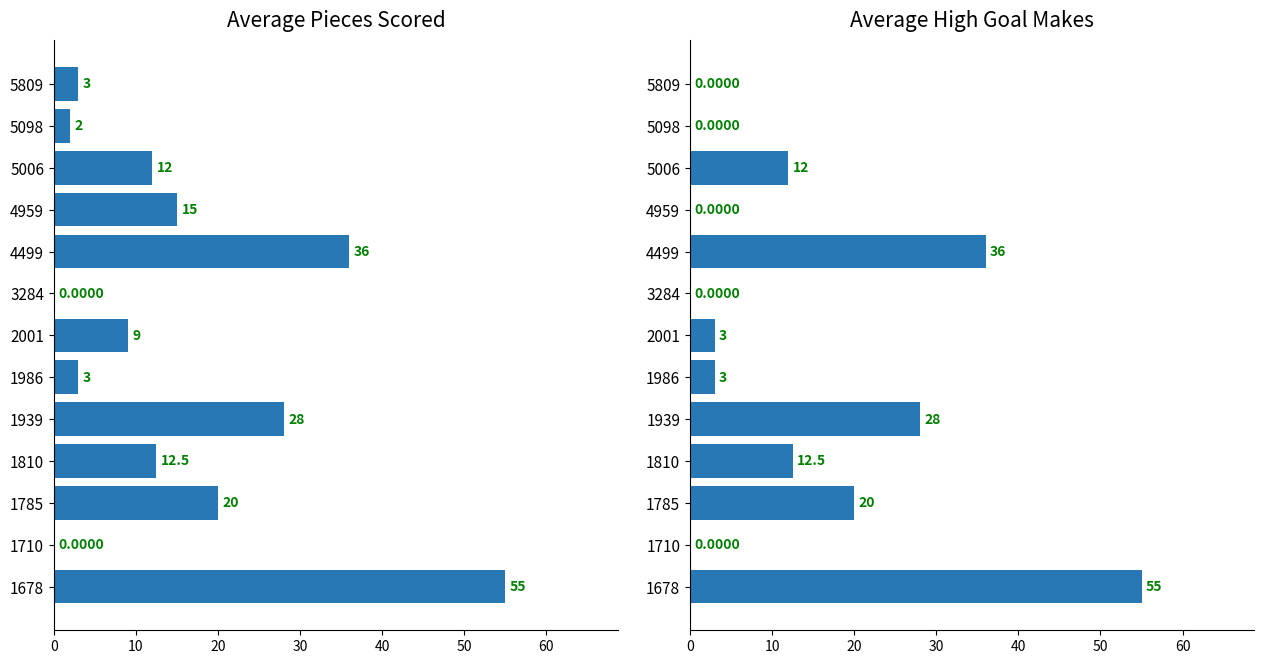

What is the difference between the maximum and second lowest values in the Average High Goal Makes series?

55.0